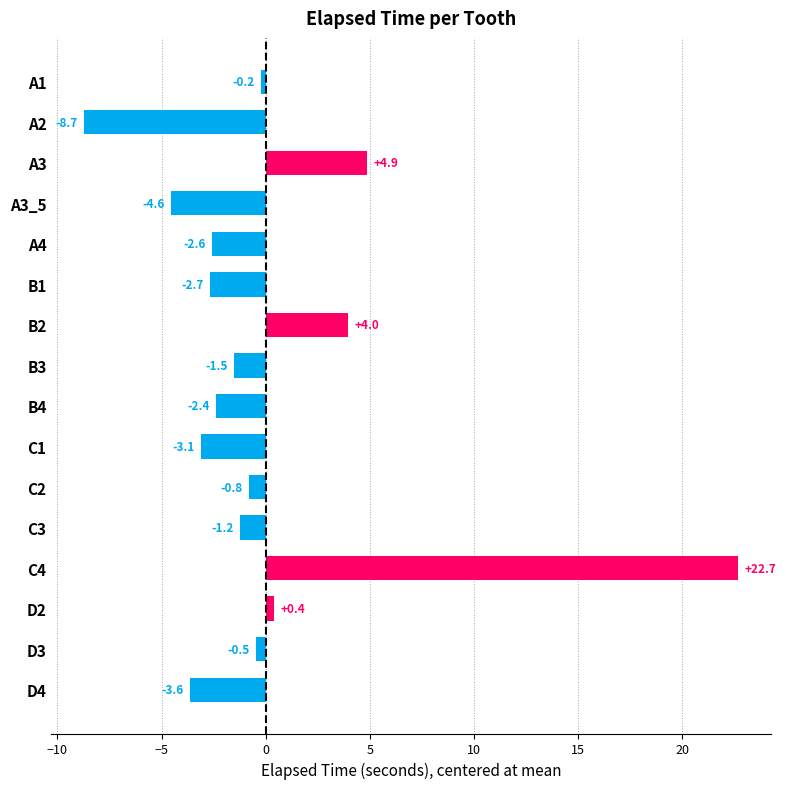

How many series are shown in this chart?

1